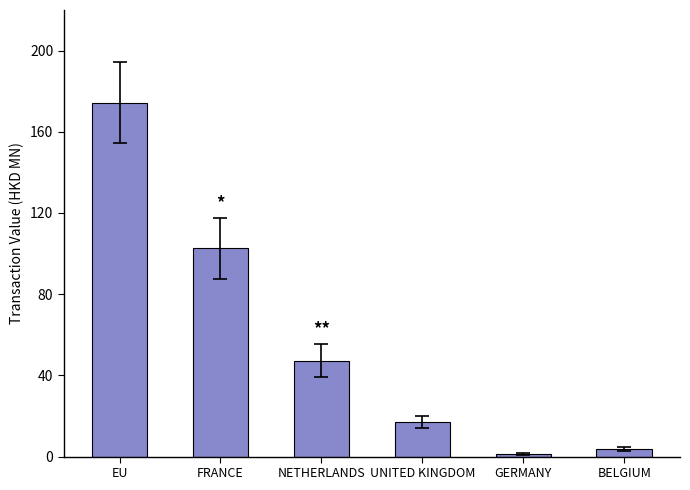

How many bars are there in total?

6